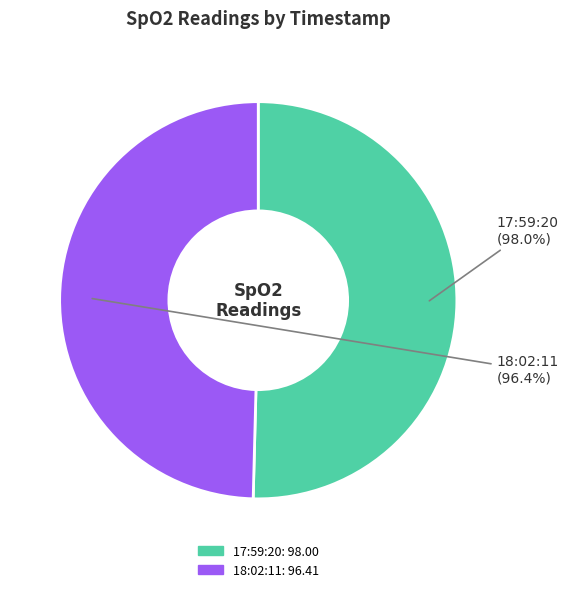

The 18:02:11 slice represents 50% of the pie. True or false?

True